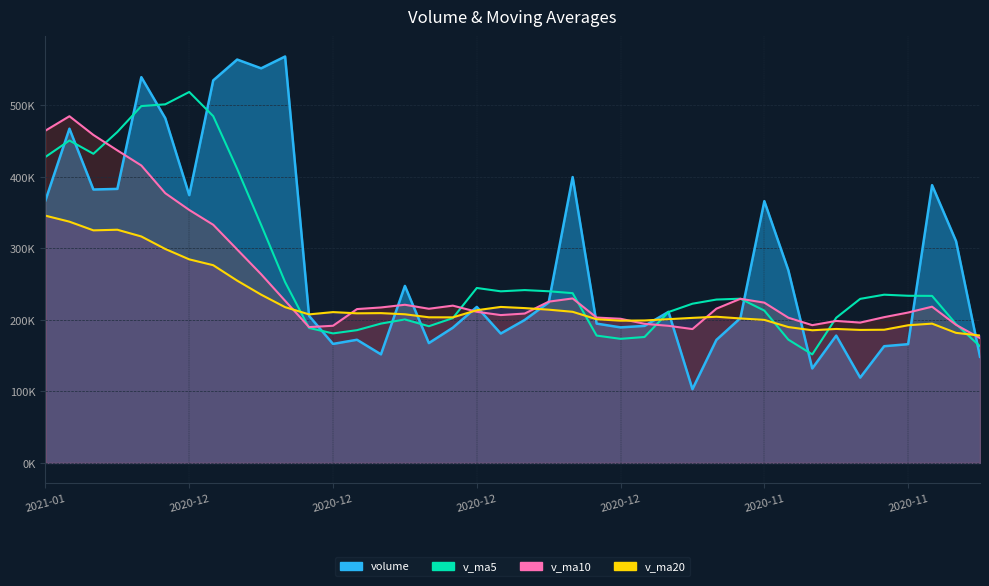

The value at 2020-12 is 173483.3. True or false?

True